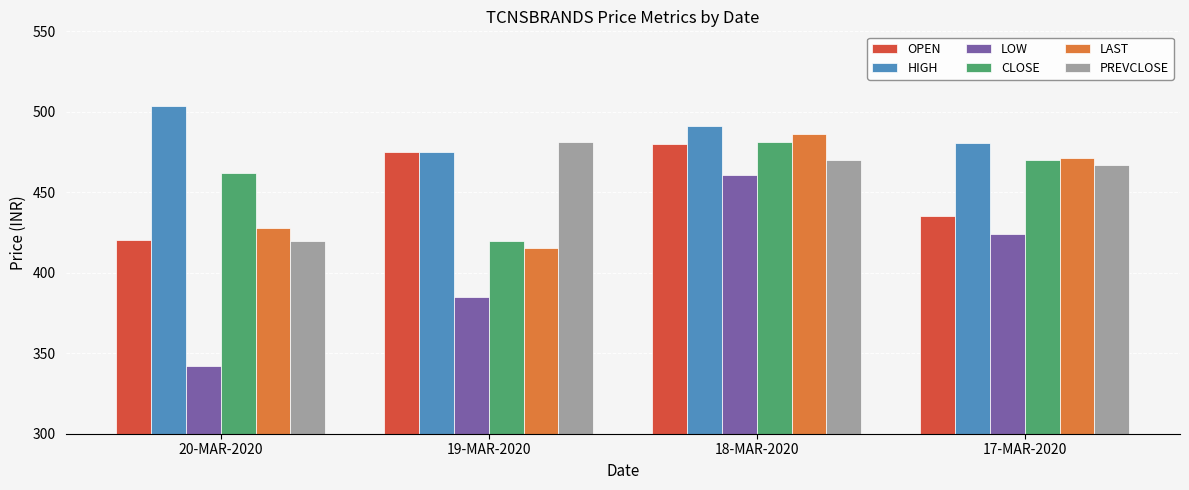

At which label does OPEN reach its peak?

18-MAR-2020